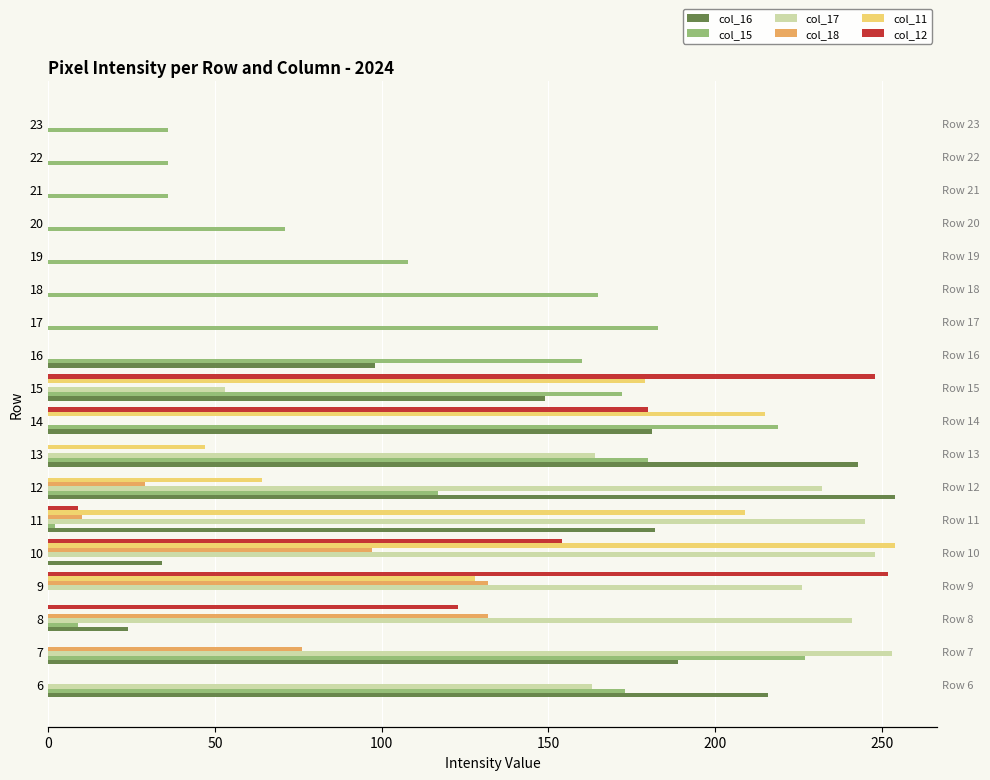

Reading left to right, extract all data points from this chart.

col_16: 216	189	24	0	34	182	254	243	181	149	98	0	0	0	0	0	0	0
col_15: 173	227	9	0	0	2	117	180	219	172	160	183	165	108	71	36	36	36
col_17: 163	253	241	226	248	245	232	164	0	53	0	0	0	0	0	0	0	0
col_18: 0	76	132	132	97	10	29	0	0	0	0	0	0	0	0	0	0	0
col_11: 0	0	0	128	254	209	64	47	215	179	0	0	0	0	0	0	0	0
col_12: 0	0	123	252	154	9	0	0	180	248	0	0	0	0	0	0	0	0